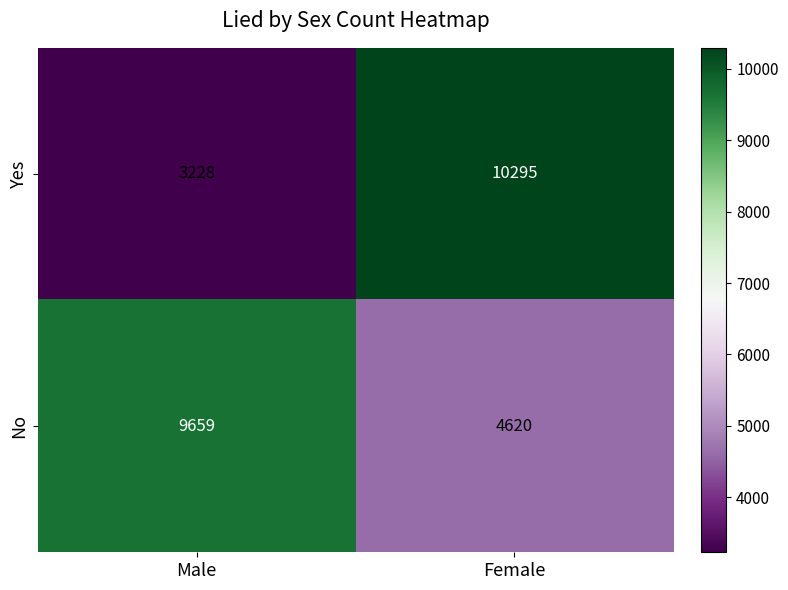

Reading left to right, what are all the values shown in this chart?

Yes: Male=3228	Female=10295
No: Male=9659	Female=4620